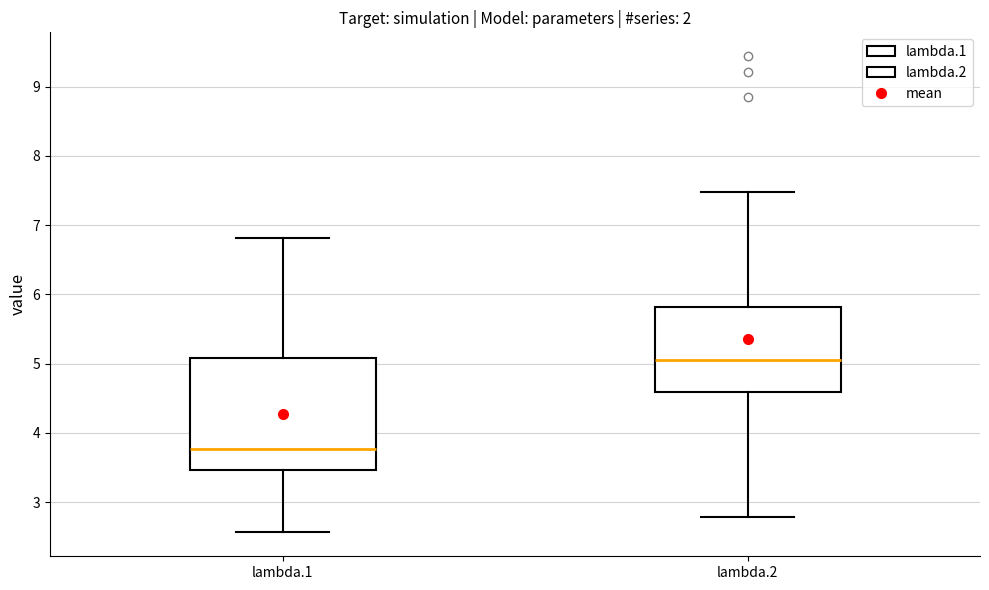

Reading left to right, read every box against the y-axis: the position of its median line, the range the box covers, and the ends of its whiskers. The values are not printed on the chart, so give them approximately, as read against the axis.

lambda.1: median 3.8, box 3.5 to 5.1, whiskers 2.6 to 6.8
lambda.2: median 5.1, box 4.6 to 5.8, whiskers 2.8 to 7.5